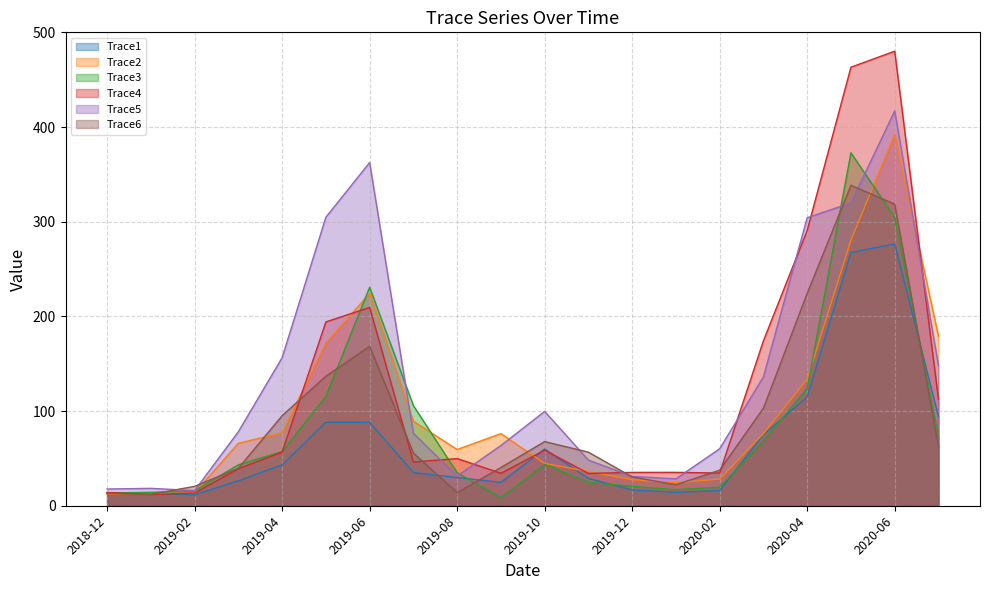

Reading left to right, what are all the values shown in this chart?

Trace1: 2018-12=13.4	2019-01=12.8	2019-02=11.6	2019-03=26.4	2019-04=43.1	2019-05=88.1	2019-06=88.2	2019-07=35.1	2019-08=29.8	2019-09=24.7	2019-10=59.9	2019-11=28.9	2019-12=16.7	2020-01=14.1	2020-02=16.0	2020-03=75.2	2020-04=115.0	2020-05=267.4	2020-06=276.5	2020-07=94.2
Trace2: 2018-12=12.3	2019-01=12.7	2019-02=13.8	2019-03=66.0	2019-04=77.0	2019-05=171.8	2019-06=224.2	2019-07=89.3	2019-08=59.4	2019-09=76.2	2019-10=44.6	2019-11=36.1	2019-12=27.5	2020-01=24.2	2020-02=28.3	2020-03=76.2	2020-04=133.6	2020-05=280.5	2020-06=392.0	2020-07=179.2
Trace3: 2018-12=13.5	2019-01=14.2	2019-02=15.7	2019-03=43.2	2019-04=57.2	2019-05=115.6	2019-06=230.7	2019-07=105.8	2019-08=34.8	2019-09=8.5	2019-10=43.7	2019-11=24.7	2019-12=20.5	2020-01=17.0	2020-02=19.6	2020-03=68.6	2020-04=123.9	2020-05=372.7	2020-06=304.6	2020-07=73.7
Trace4: 2018-12=13.9	2019-01=11.9	2019-02=13.4	2019-03=39.0	2019-04=56.7	2019-05=194.2	2019-06=209.4	2019-07=46.2	2019-08=49.8	2019-09=34.3	2019-10=58.7	2019-11=34.1	2019-12=35.2	2020-01=35.2	2020-02=34.6	2020-03=174.2	2020-04=290.8	2020-05=463.1	2020-06=480.1	2020-07=112.6
Trace5: 2018-12=17.7	2019-01=18.4	2019-02=16.0	2019-03=78.2	2019-04=156.4	2019-05=304.7	2019-06=362.5	2019-07=76.5	2019-08=31.4	2019-09=63.6	2019-10=99.6	2019-11=48.3	2019-12=31.0	2020-01=28.4	2020-02=60.2	2020-03=136.1	2020-04=304.2	2020-05=319.8	2020-06=416.9	2020-07=148.0
Trace6: 2018-12=12.8	2019-01=12.0	2019-02=20.5	2019-03=39.6	2019-04=95.1	2019-05=136.8	2019-06=168.4	2019-07=55.6	2019-08=13.9	2019-09=40.4	2019-10=67.7	2019-11=56.6	2019-12=30.4	2020-01=22.2	2020-02=37.6	2020-03=103.1	2020-04=224.3	2020-05=338.4	2020-06=318.5	2020-07=62.4